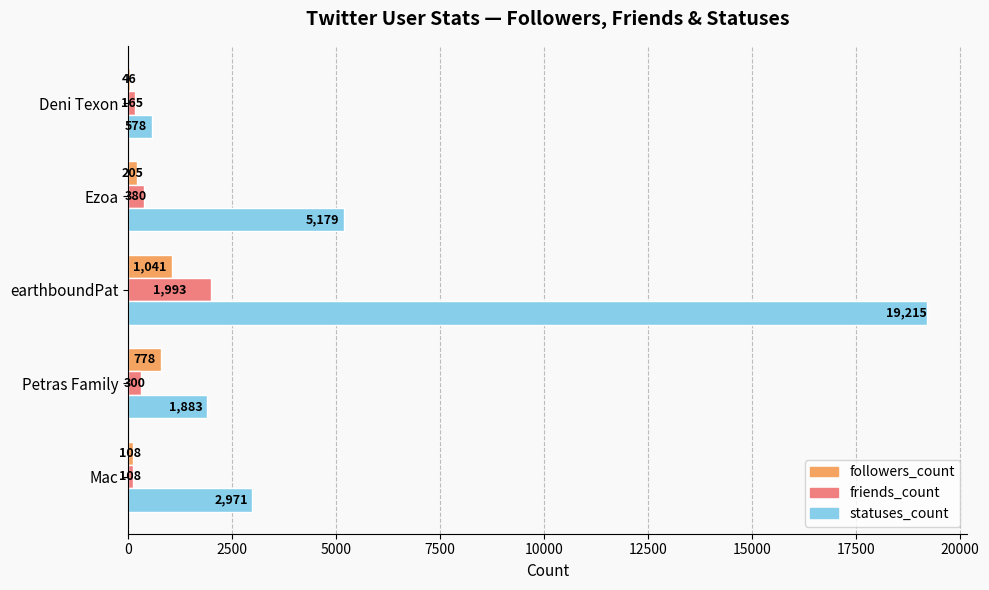

Is it true that followers_count equals 1041 at earthboundPat?

True